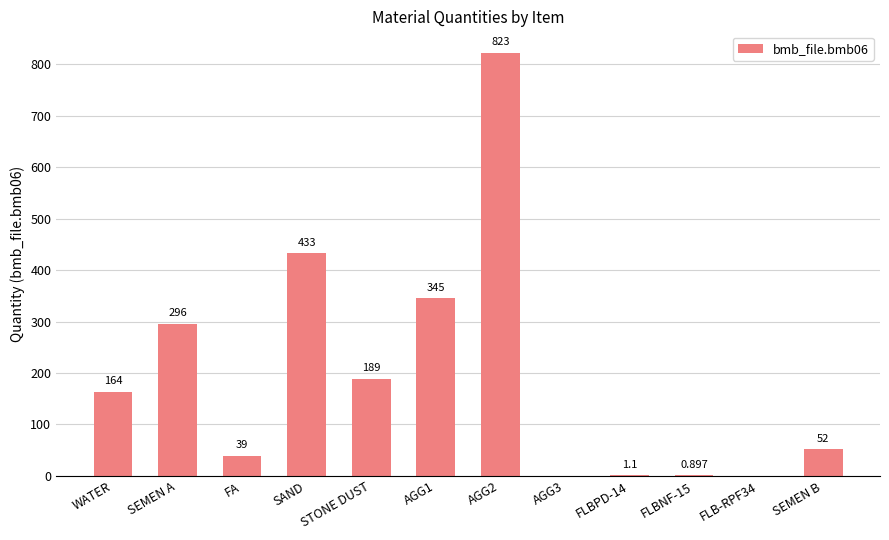

What is the change in value from STONE DUST to FLBPD-14?

-187.9